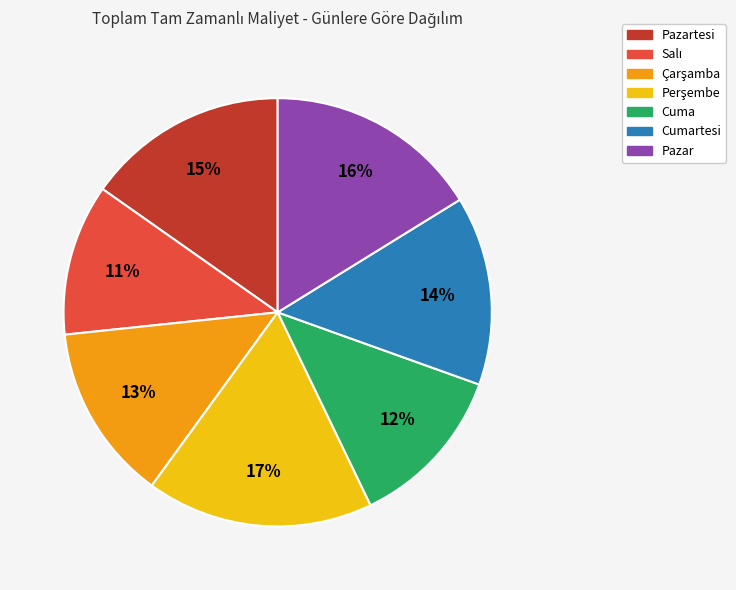

Is there a majority slice in this chart?

No